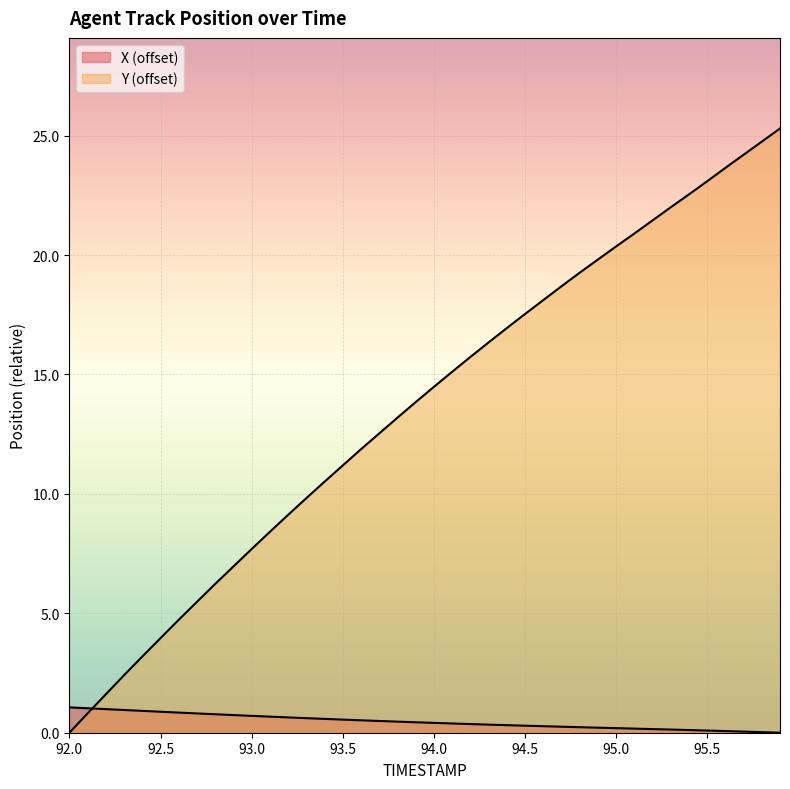

Where do Y and X first cross each other?

92.1 and 92.2